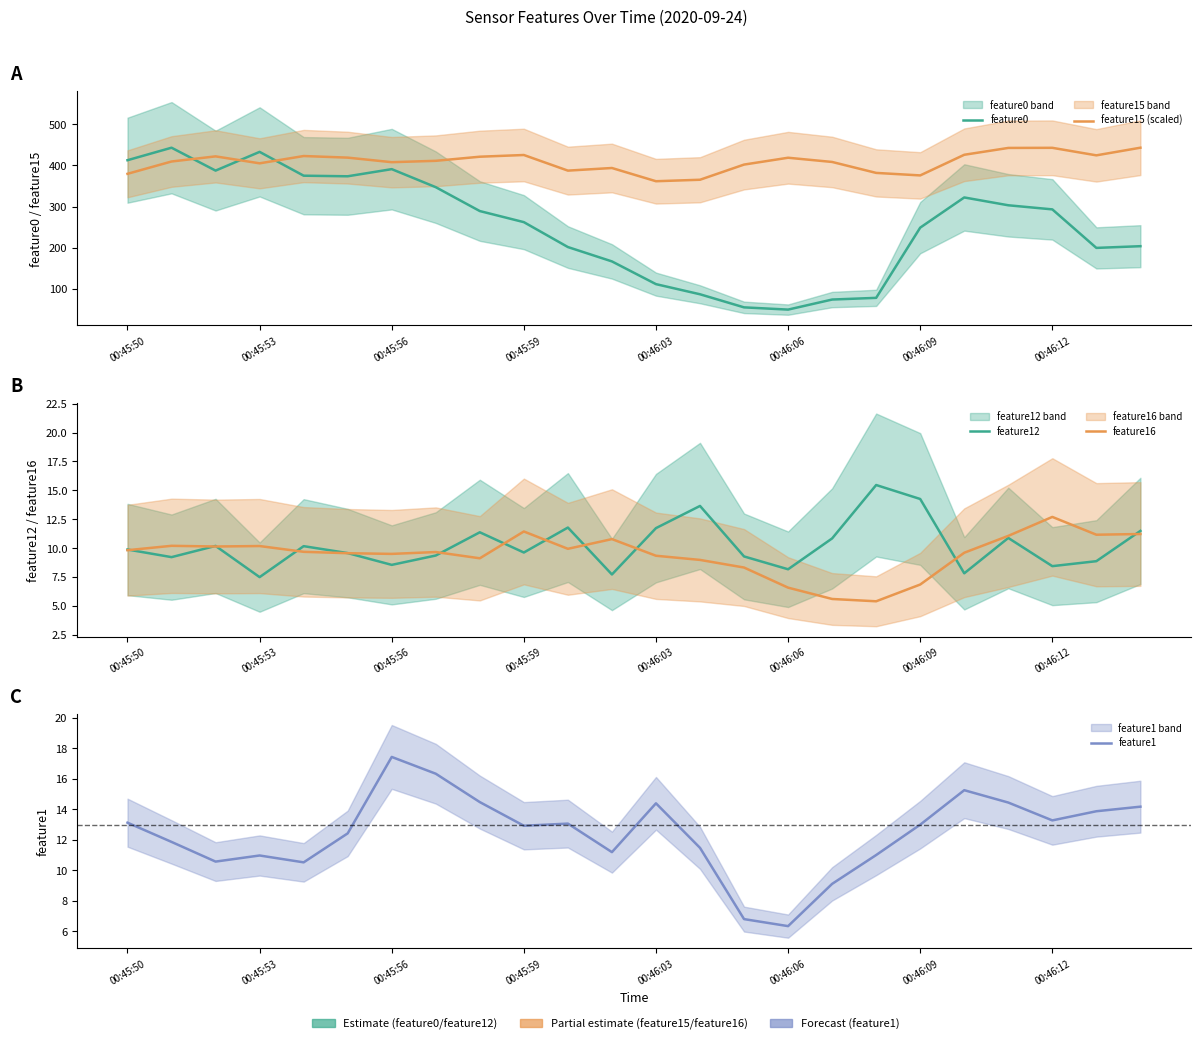

The feature16 series shows 5.4 at 17. True or false?

True